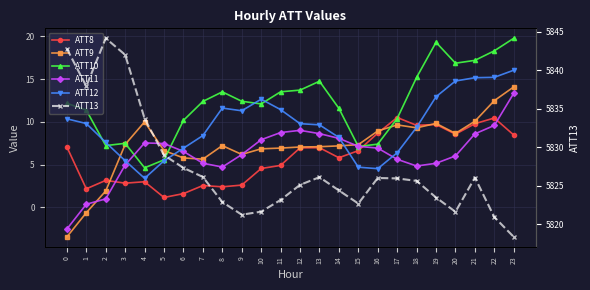

What is the spread (max minus min) of values at 18?

5820.8